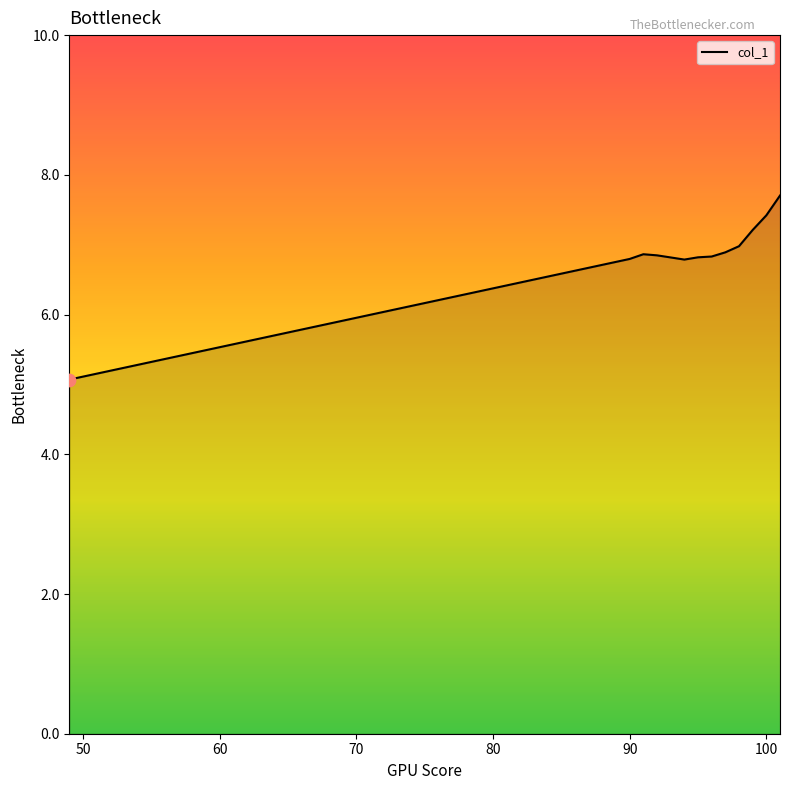

What is the difference between the maximum and minimum values?

2.6